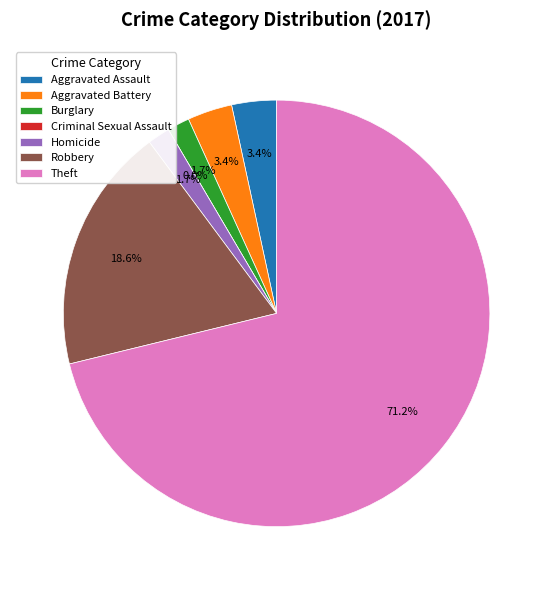

Rank the categories by value from lowest to highest.

Criminal Sexual Assault, Burglary, Homicide, Aggravated Assault, Aggravated Battery, Robbery, Theft